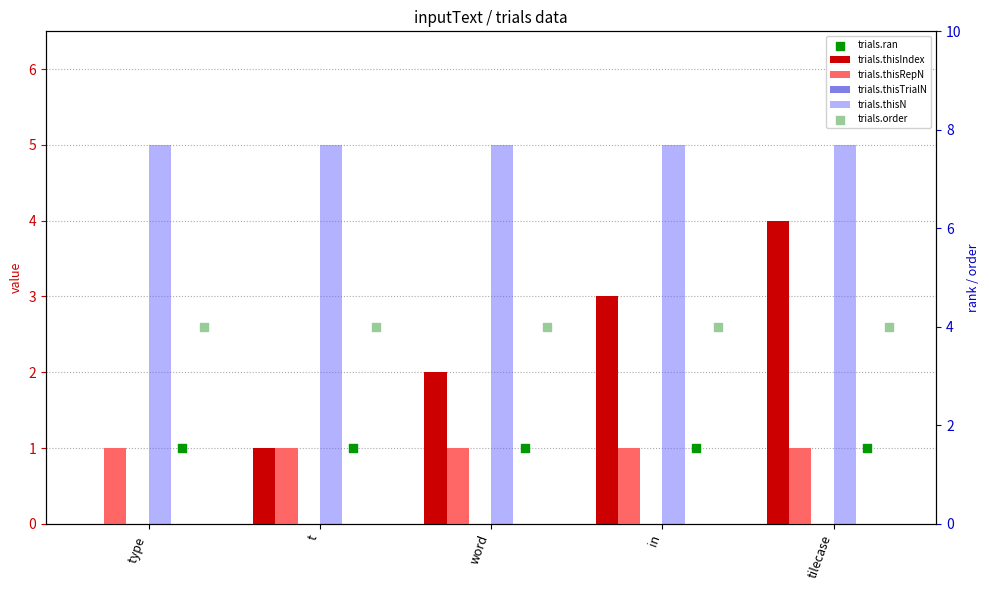

Which series has the largest total across all categories?

trials.thisN